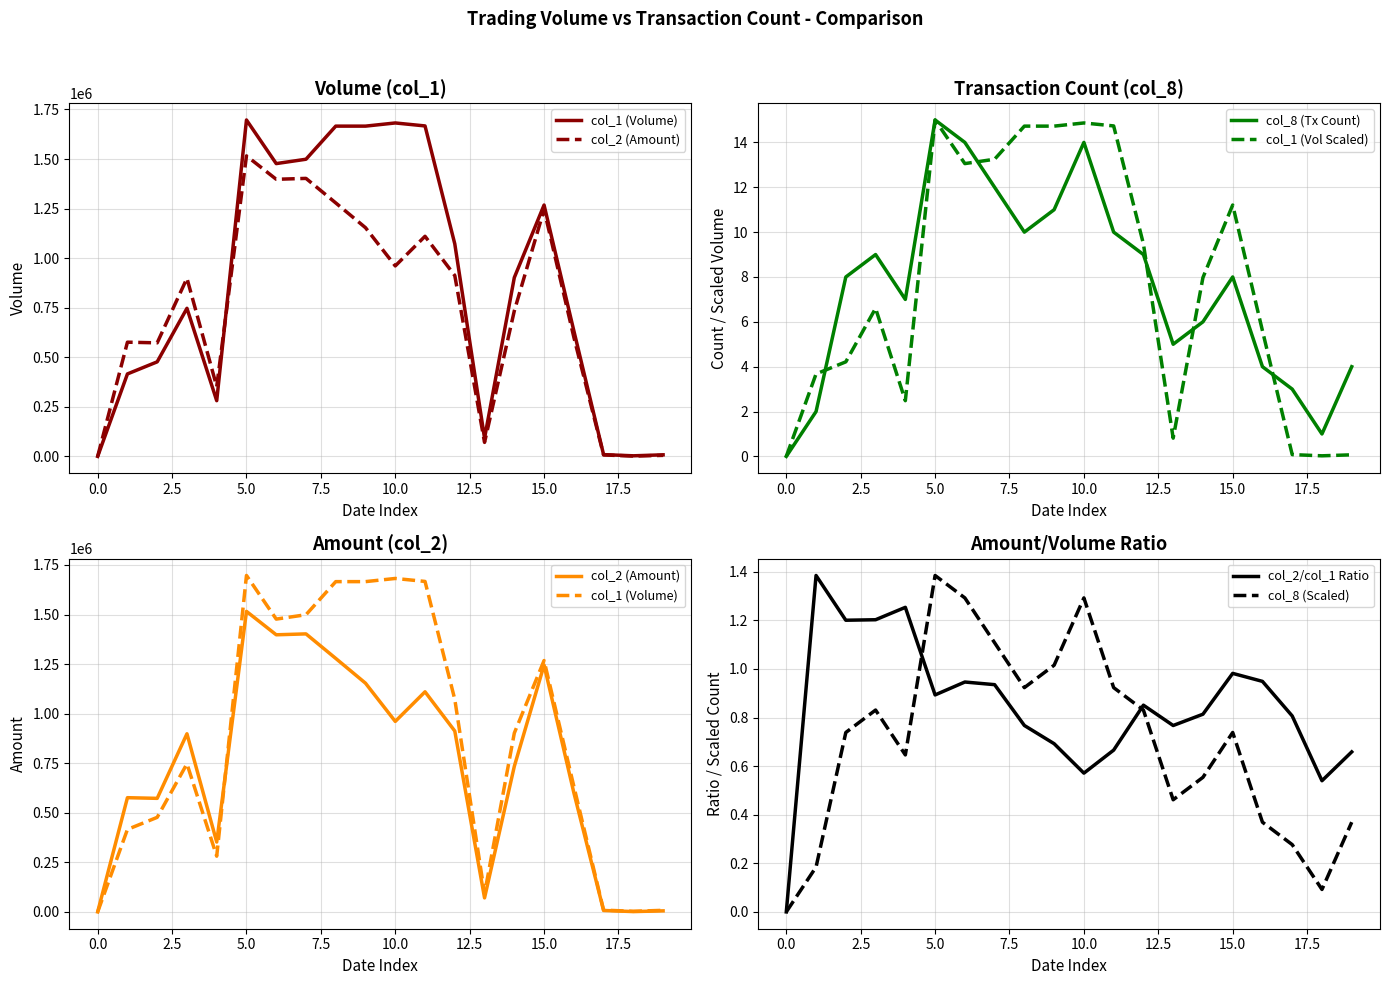

What are all the series names shown in the legend?

col_1 (Volume), col_2 (Amount), col_8 (Tx Count), col_1 (Vol Scaled), col_2/col_1 Ratio, col_8 (Scaled)